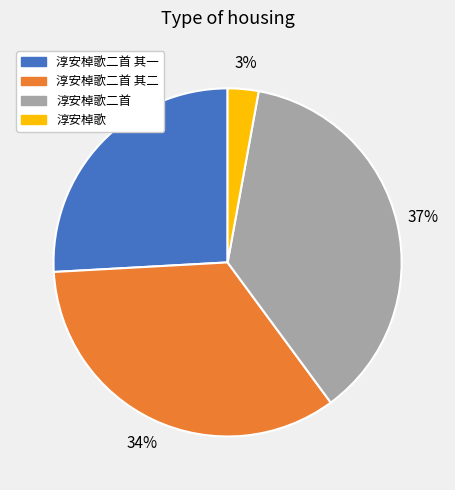

Is there any slice that represents more than half of the pie?

No